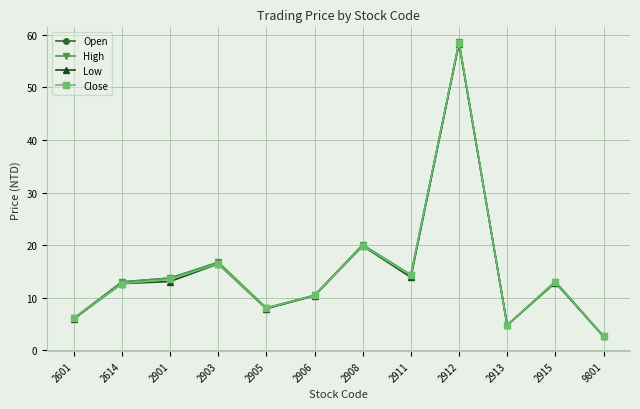

Where does the Low series first go above 12?

2614